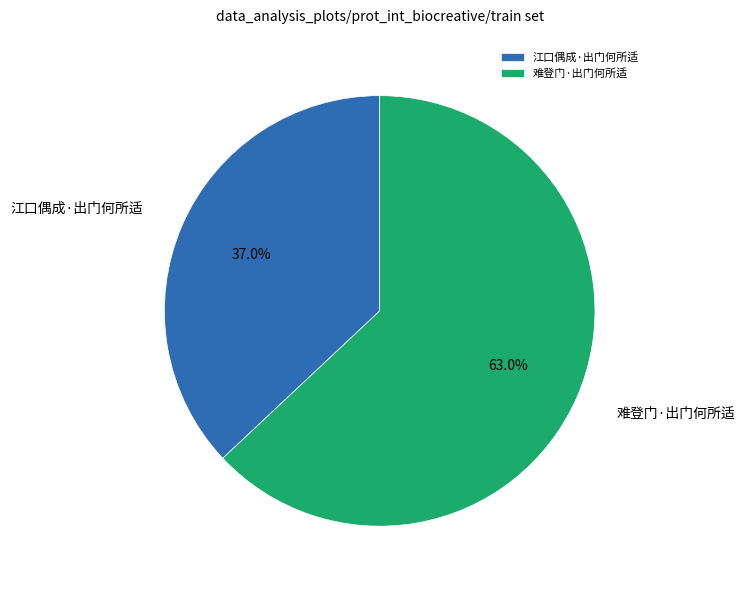

To the nearest percent, what is the combined percentage of 江口偶成·出门何所适 and 难登门·出门何所适?

100%